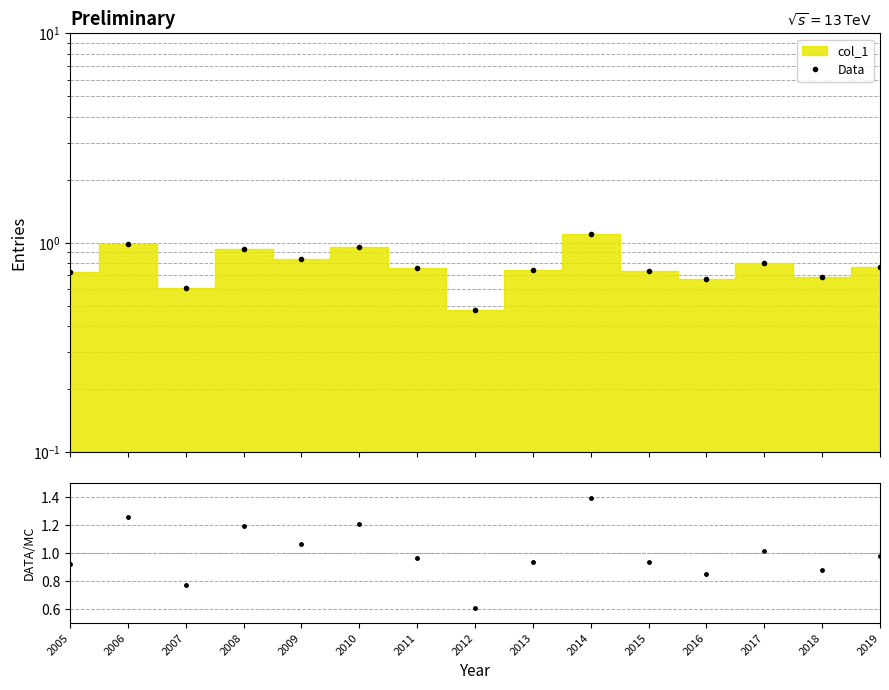

Where is the first local maximum for Data?

2006